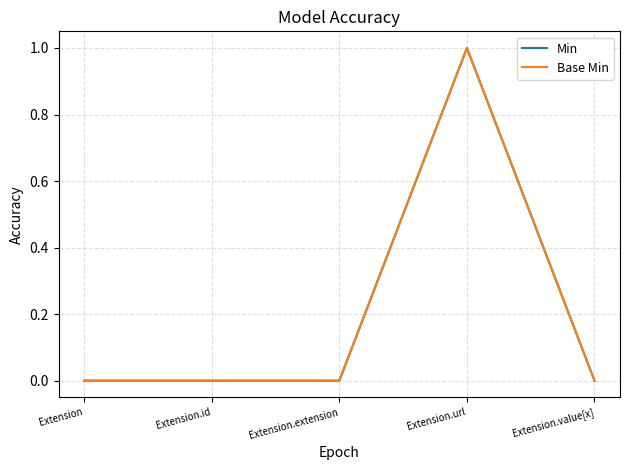

Reading left to right, transcribe all the data shown in this chart.

Min: 0	0	0	1	0
Base Min: 0	0	0	1	0